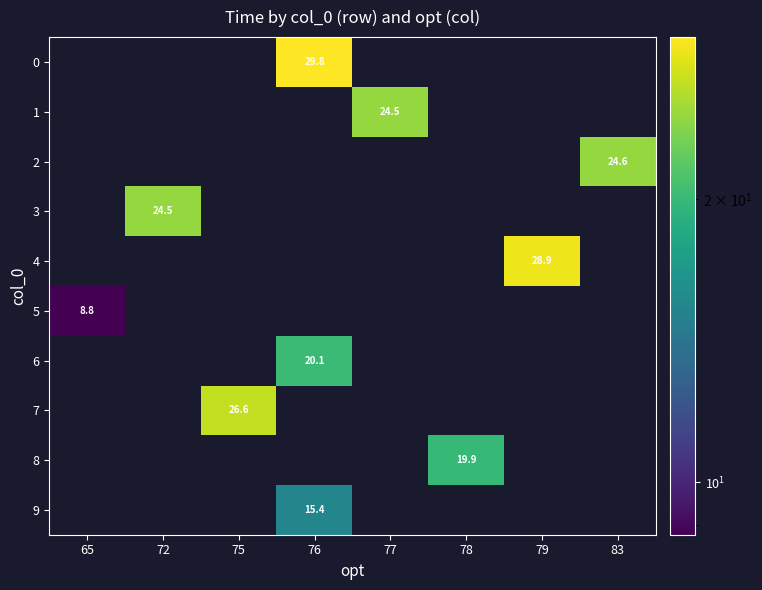

How many distinct data groups are displayed?

10